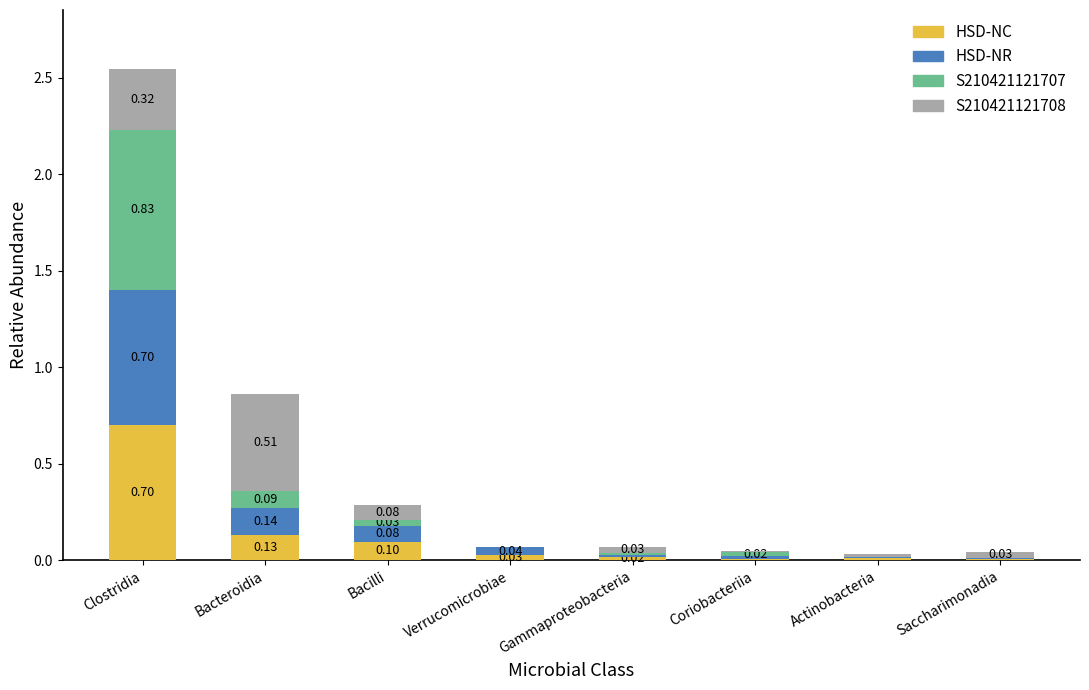

What is the total value across all series at Bacteroidia?

0.9